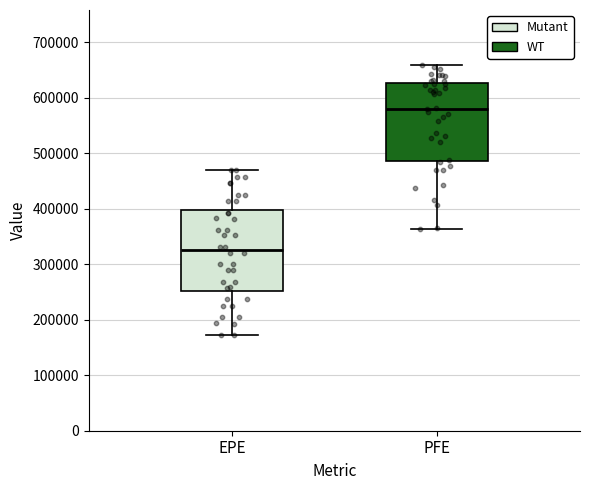

Where is the lower edge of the box for EPE on the y-axis? The values are not printed on the chart, so give them approximately, as read against the axis.

250000